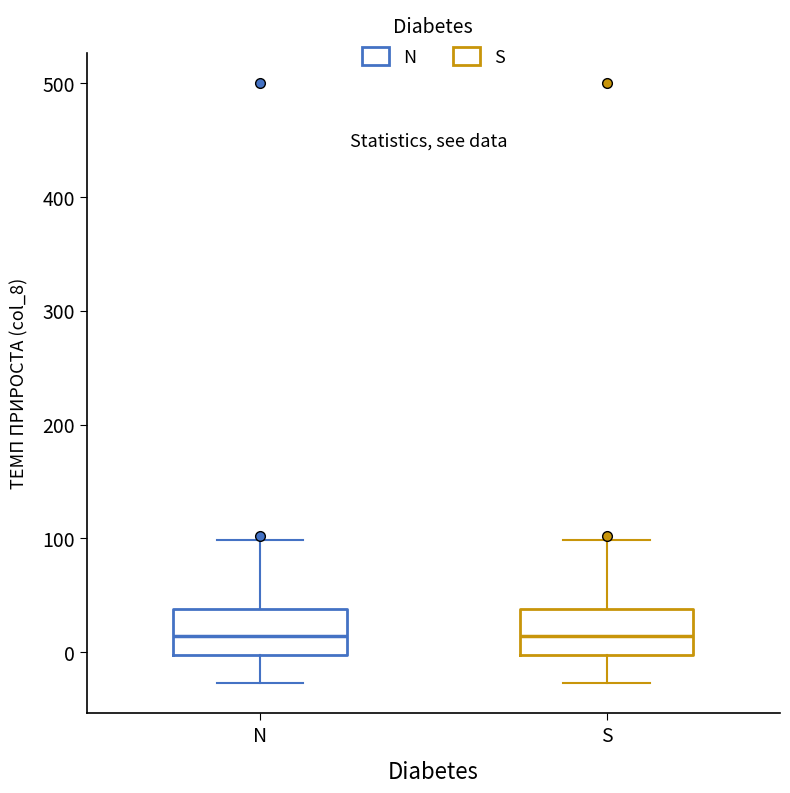

Where does the upper whisker of the box for N end on the y-axis? The values are not printed on the chart, so give them approximately, as read against the axis.

100